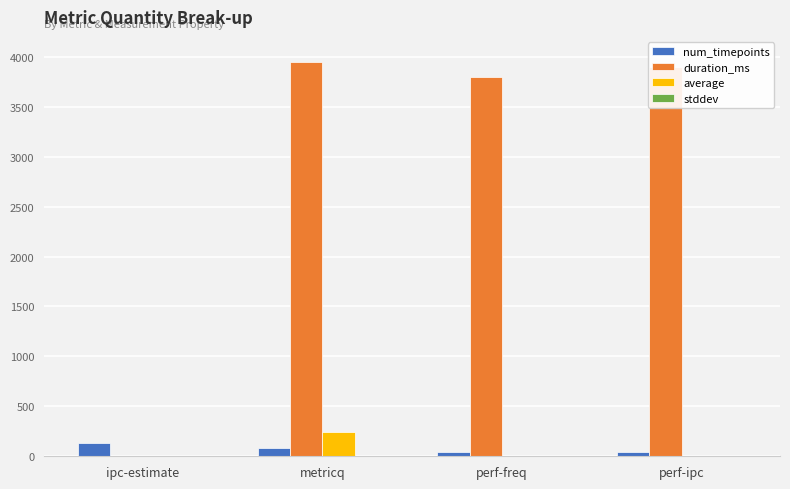

The value of num_timepoints at ipc-estimate is 128.0. True or false?

True